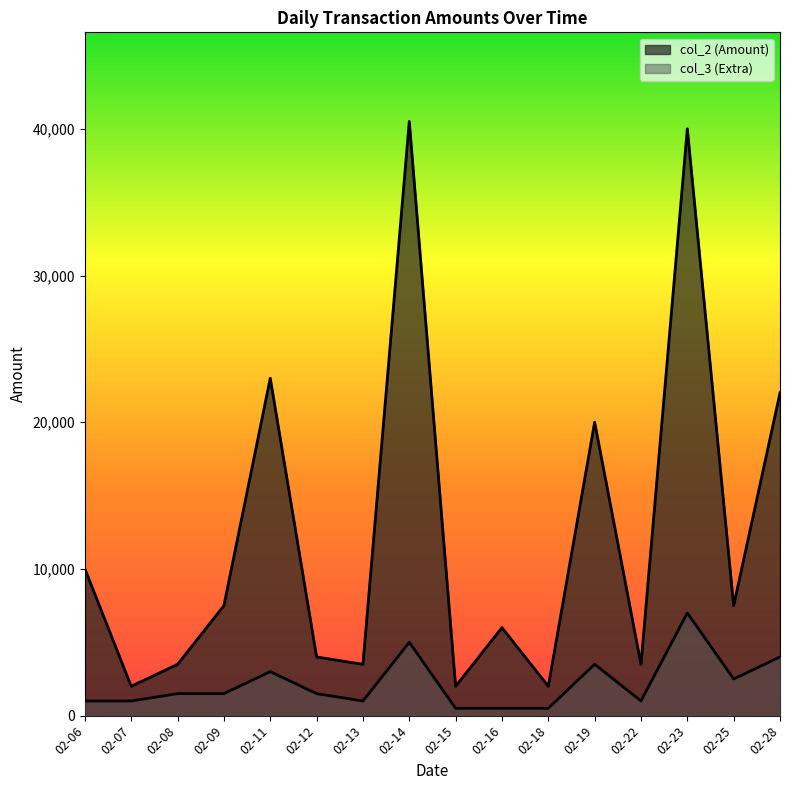

List the series in order of their overall mean, highest first.

col_2 (Amount), col_3 (Extra)